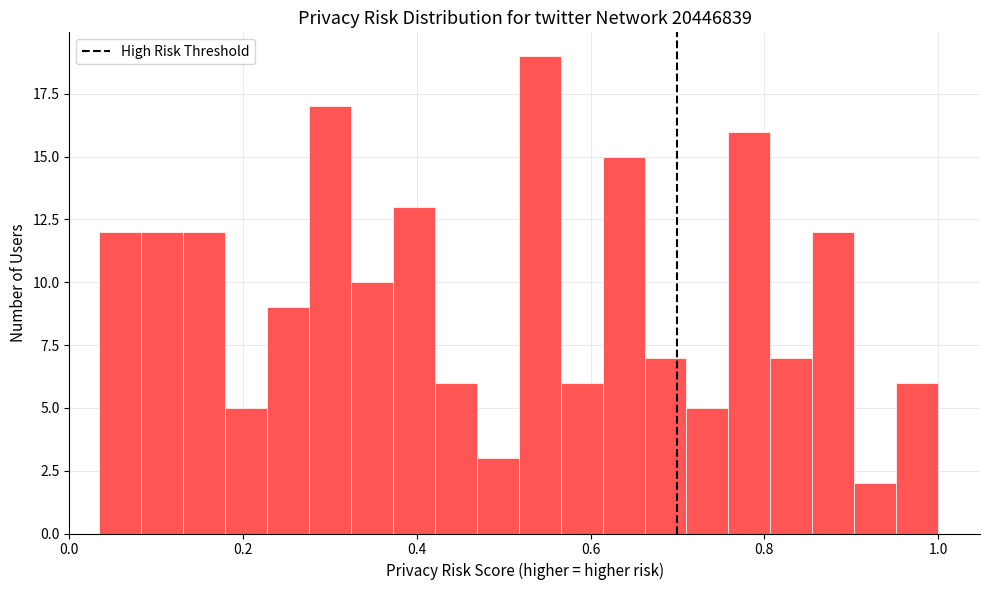

Read against the x-axis, roughly where is the centre of the tallest bar?

0.54